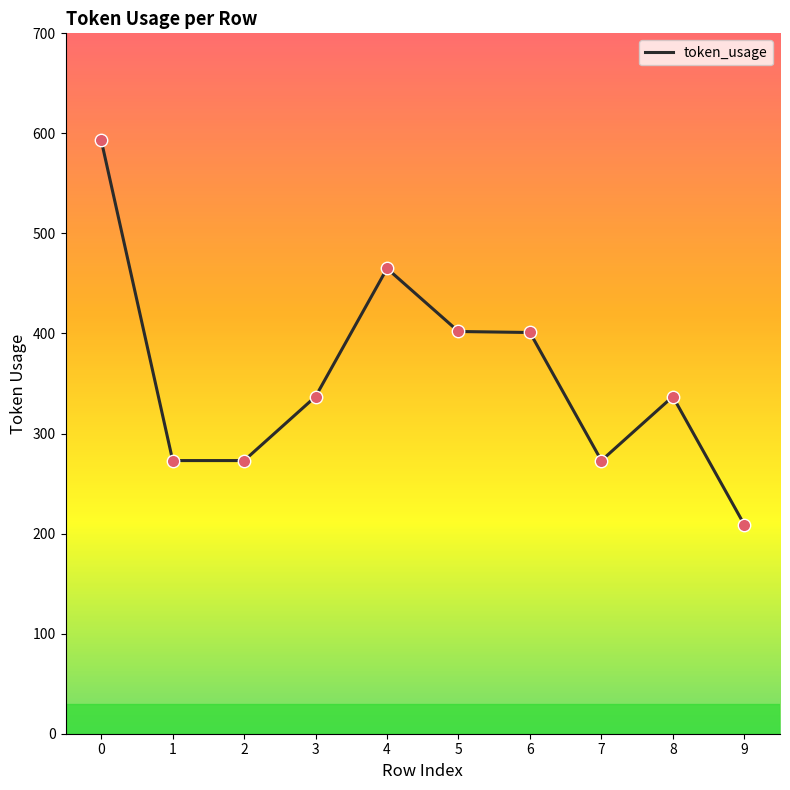

Approximately how many times larger is the value at 9 compared to 4?

0.4